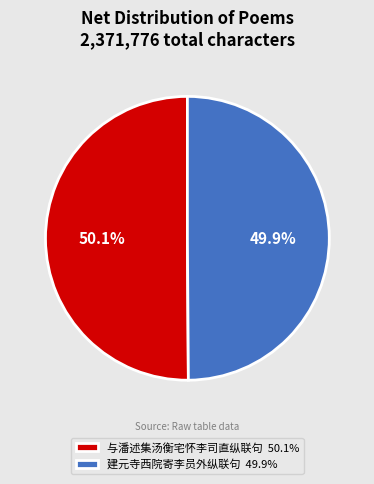

Approximately how many times larger is the value at 与潘述集汤衡宅怀李司直纵联句 50.1% compared to 建元寺西院寄李员外纵联句 49.9%?

1.0